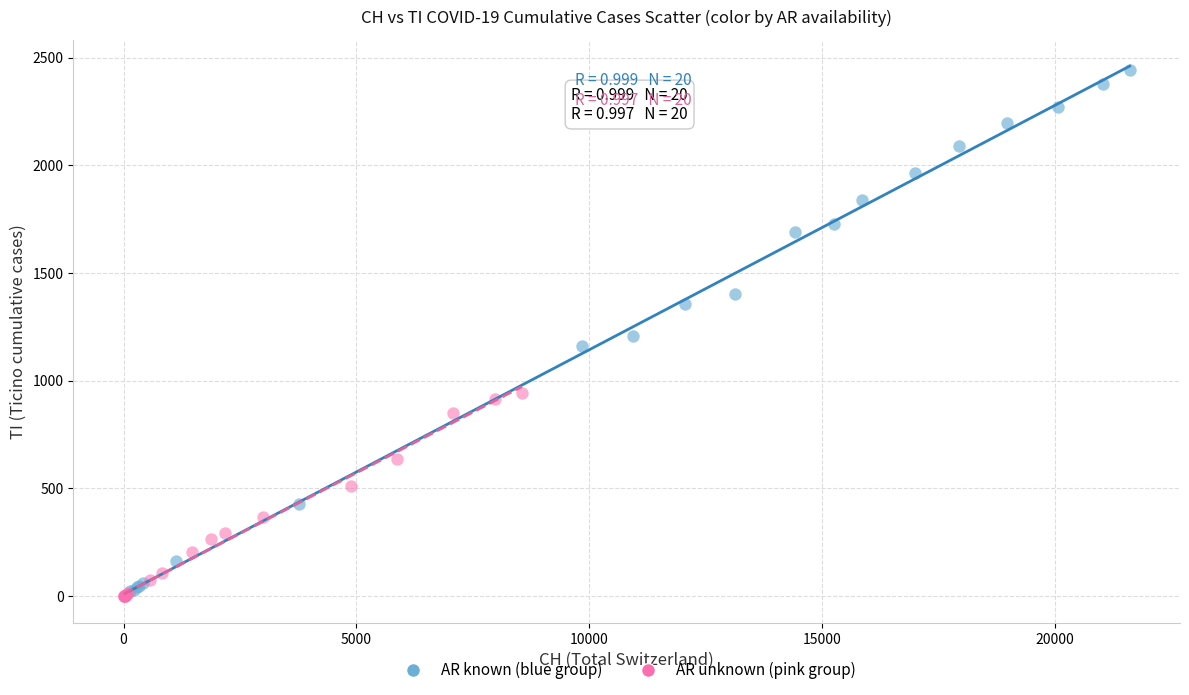

Which series reaches the minimum Y coordinate?

AR unknown (pink group)